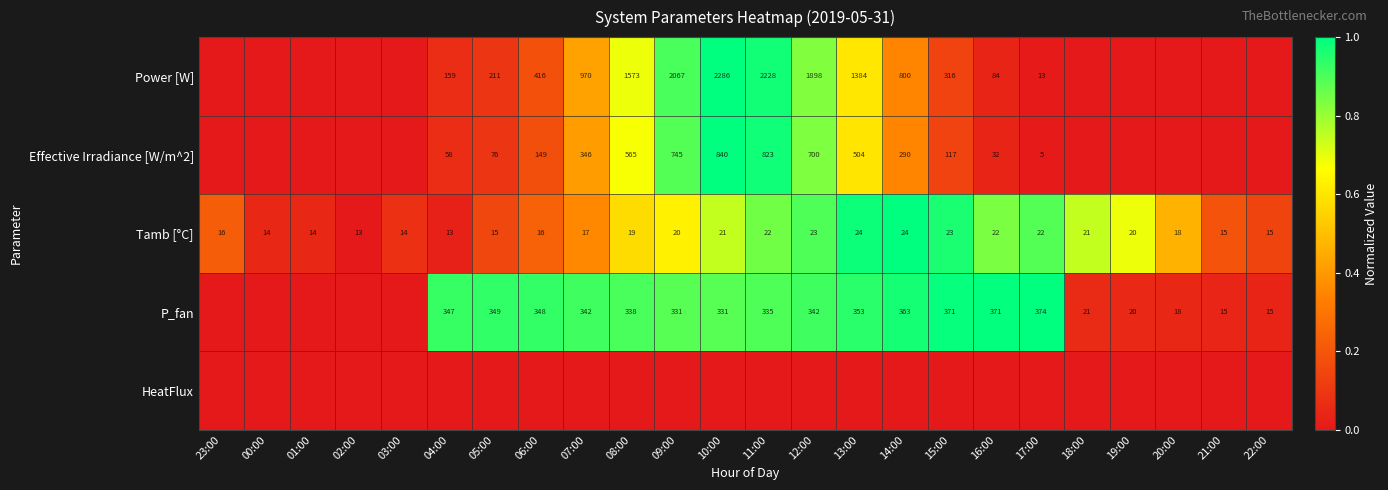

True or false: Effective Irradiance [W/m^2] has a value of 149 at 06:00.

True